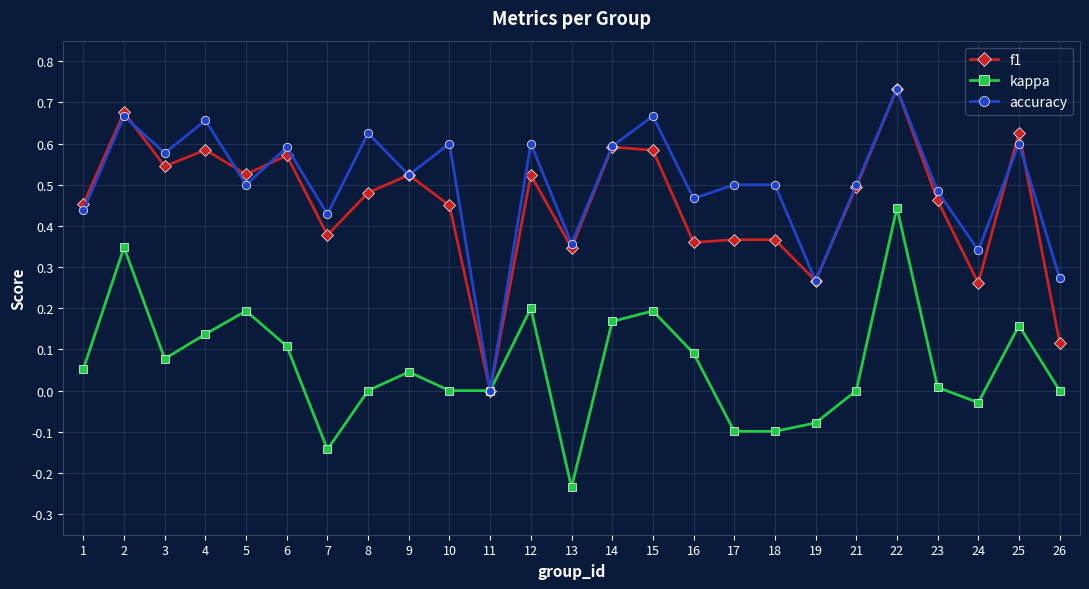

How many values in accuracy are above zero?

24